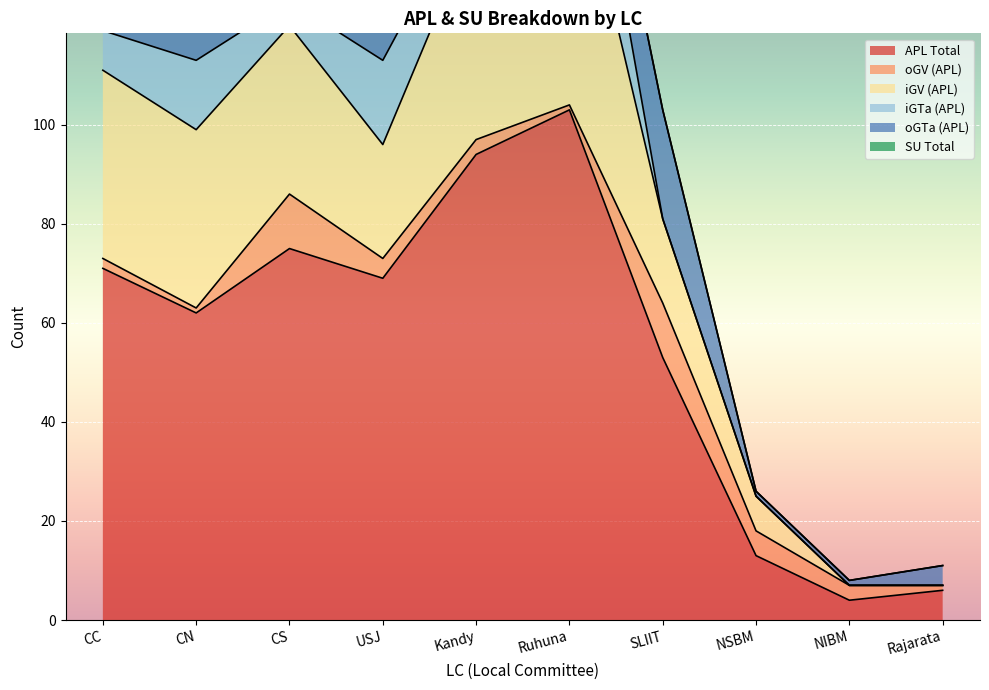

Is the value of iGV (APL) at CN greater than the value of iGTa (APL) at CS?

Yes